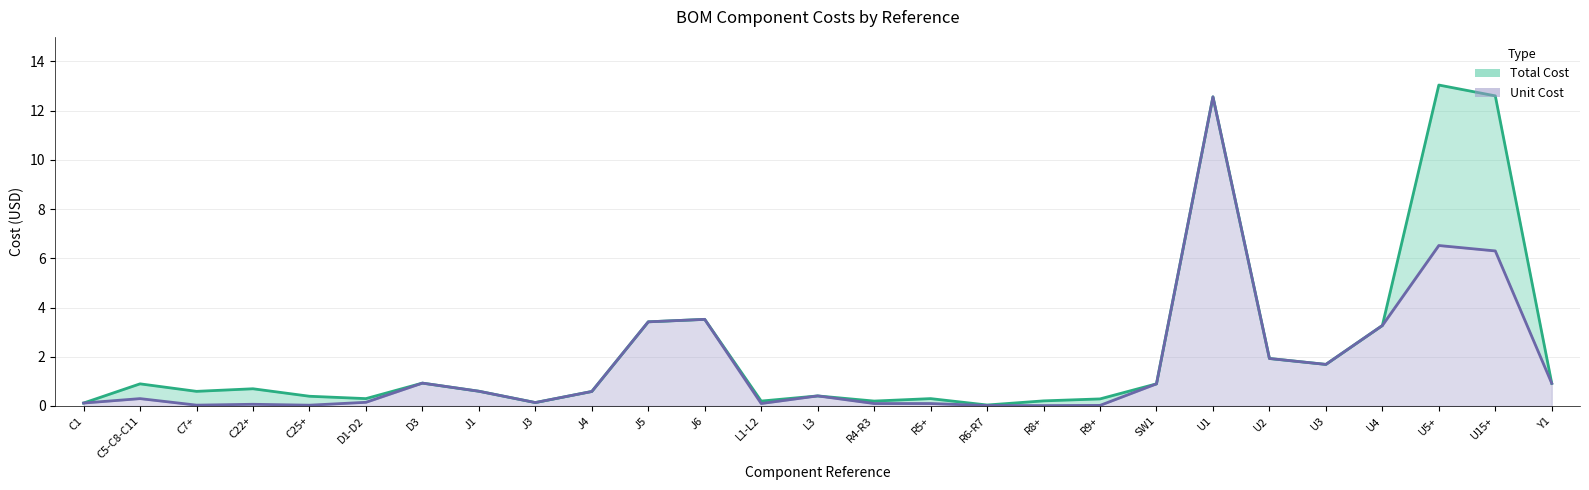

At how many categories does at least one series exceed 12?

3